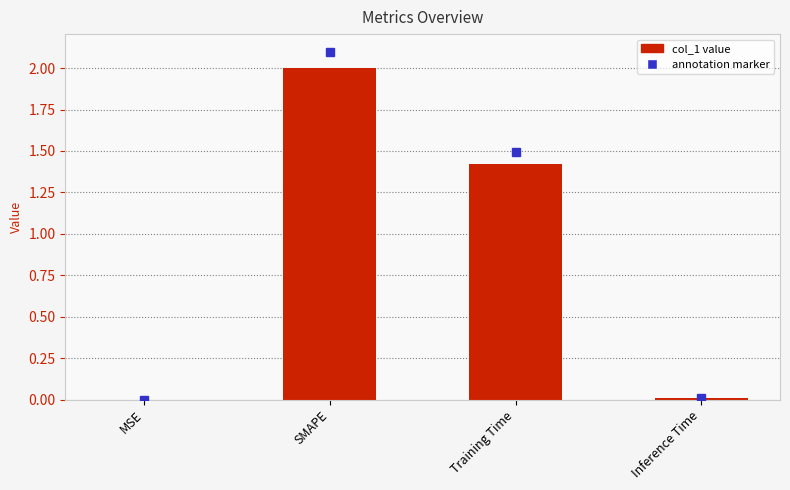

Where does the data first go above 1?

SMAPE